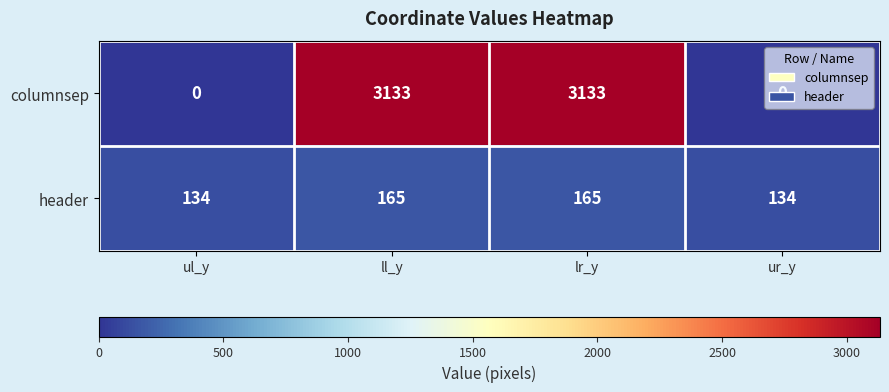

What value does the header series have at ur_y, to the nearest 10?

130